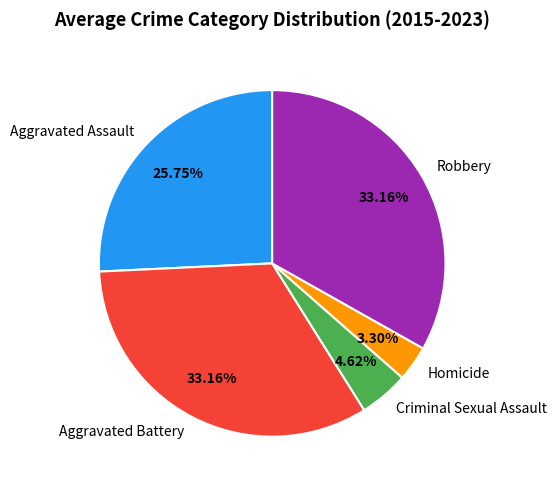

What is the ratio of the value at Criminal Sexual Assault to the value at Homicide?

1.4